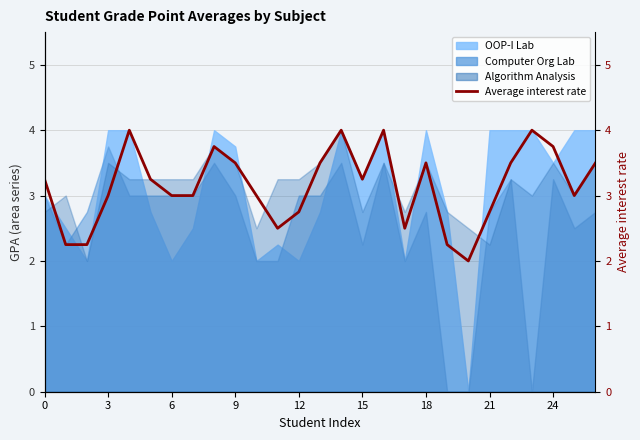

Approximately how many times larger is the value at 20 compared to 25?

0.7